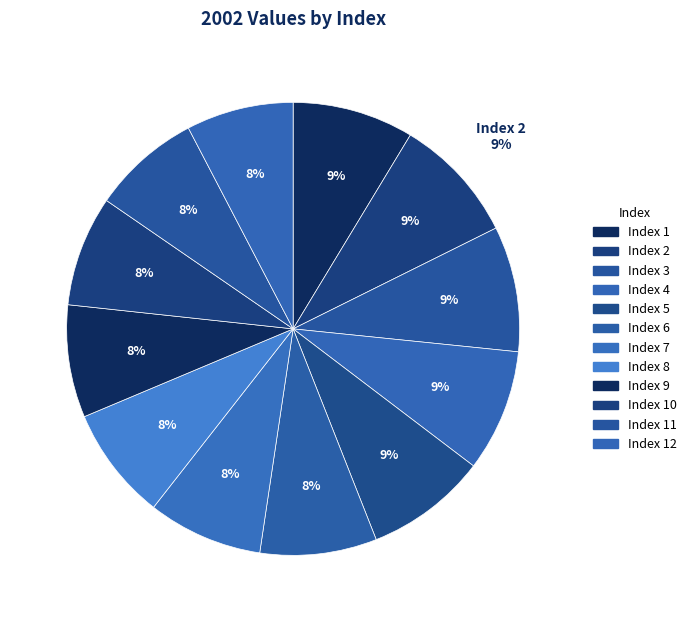

Which slice is the largest?

2